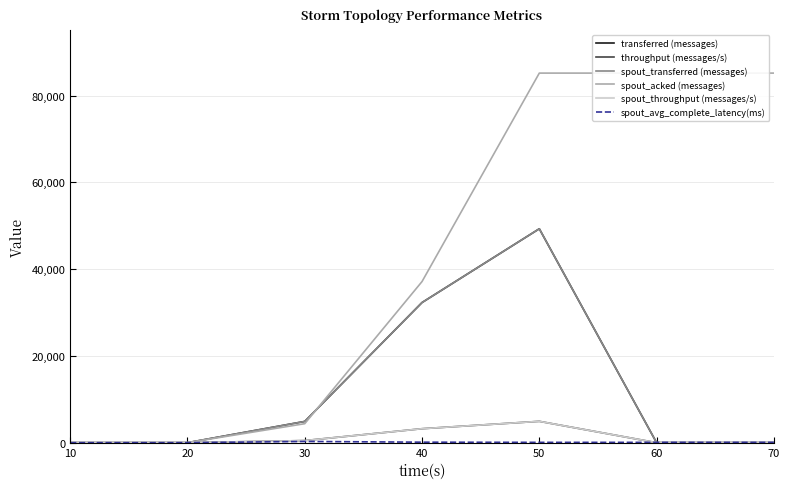

Between 30 and 40, which is larger?

40